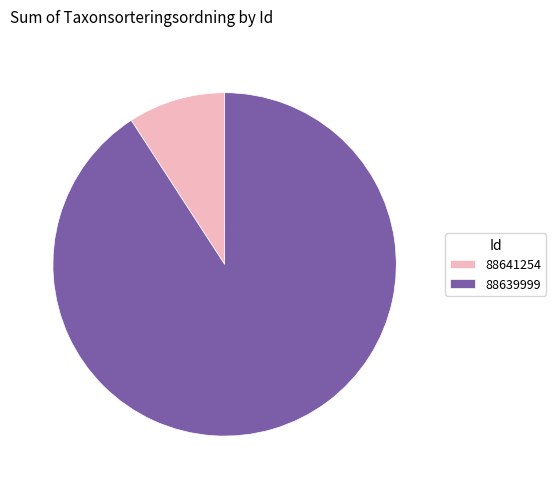

Which slice is the largest?

88639999